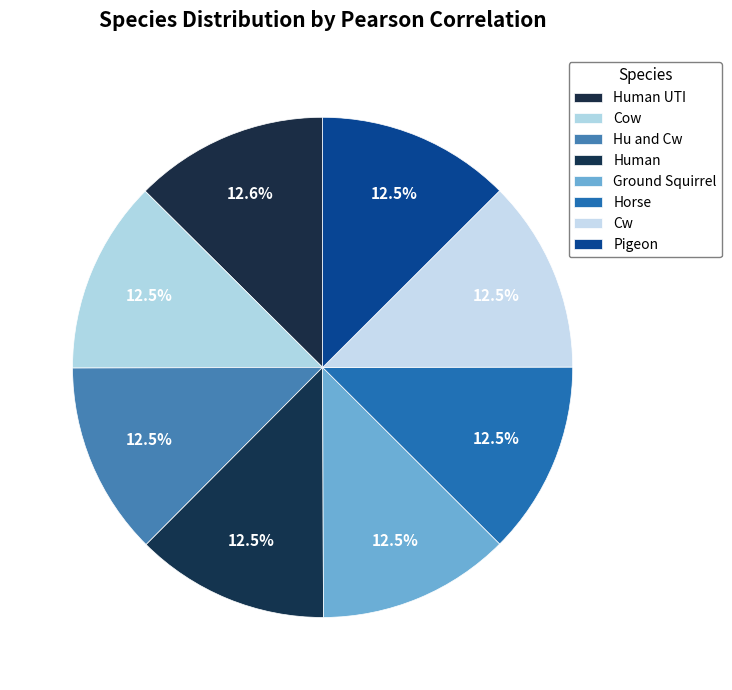

Does Human UTI account for over 50% of the chart?

No